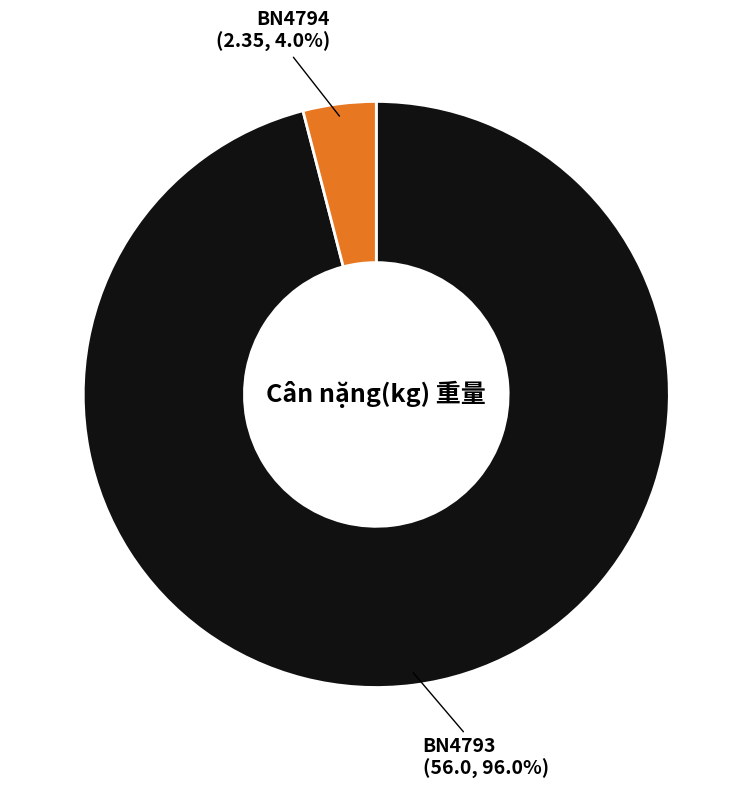

How much of the chart is everything except BN4794?

96.0%